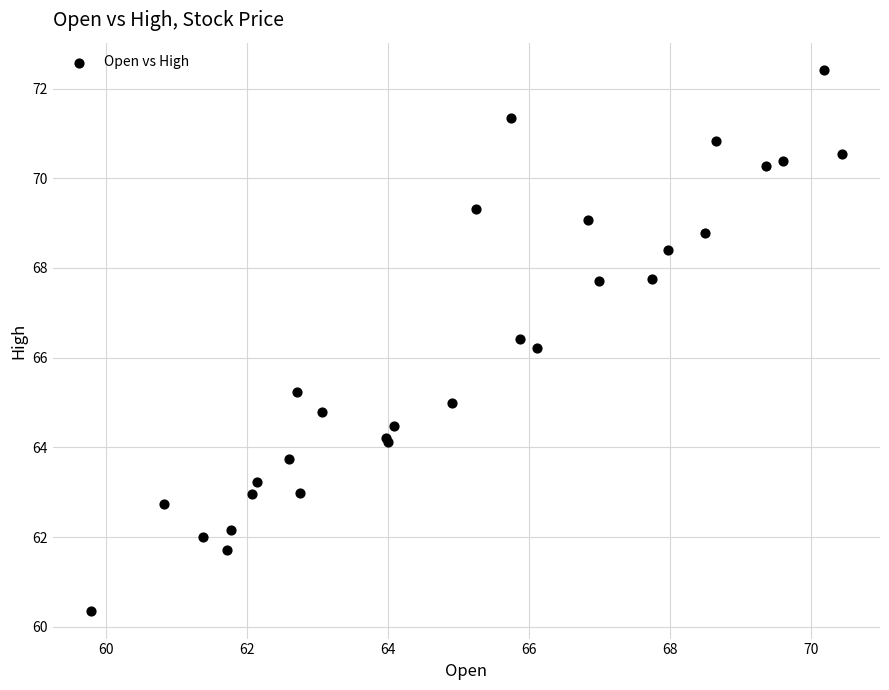

What Y value in the scatter plot is closest to 66?

66.2